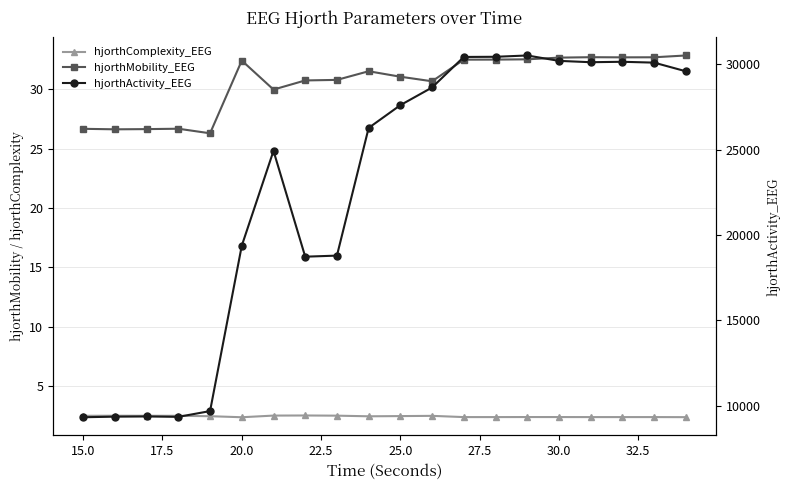

In hjorthActivity_EEG, how many points are lower than both neighbors (excluding endpoints)?

3